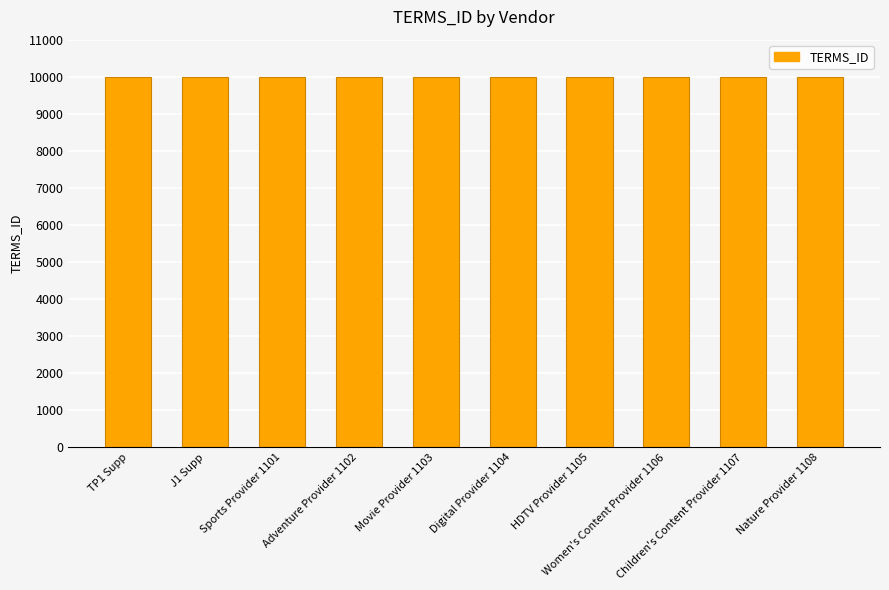

How many data points does each series have?

10